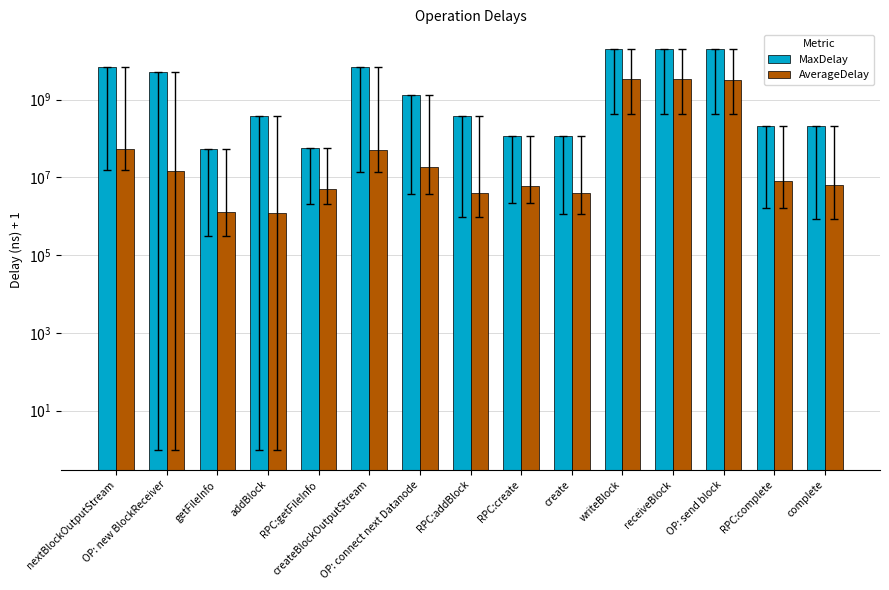

What position from the left is createBlockOutputStream?

6